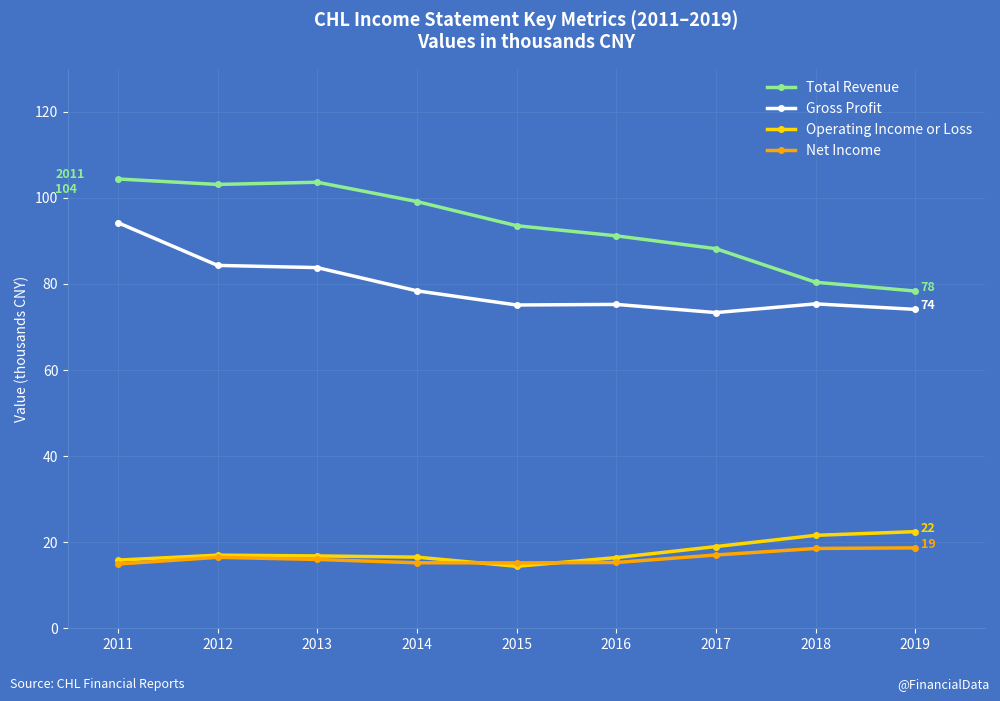

At which category is the sum across all series the highest?

2011